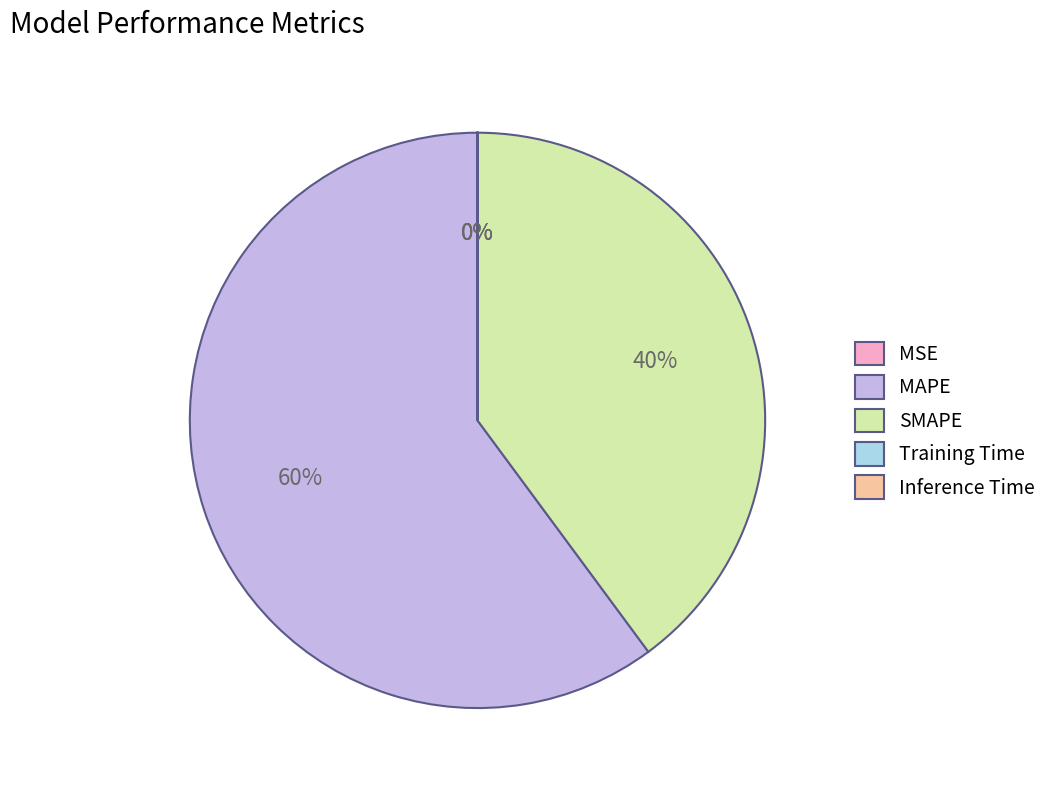

To the nearest percent, what is the average slice percentage?

20%